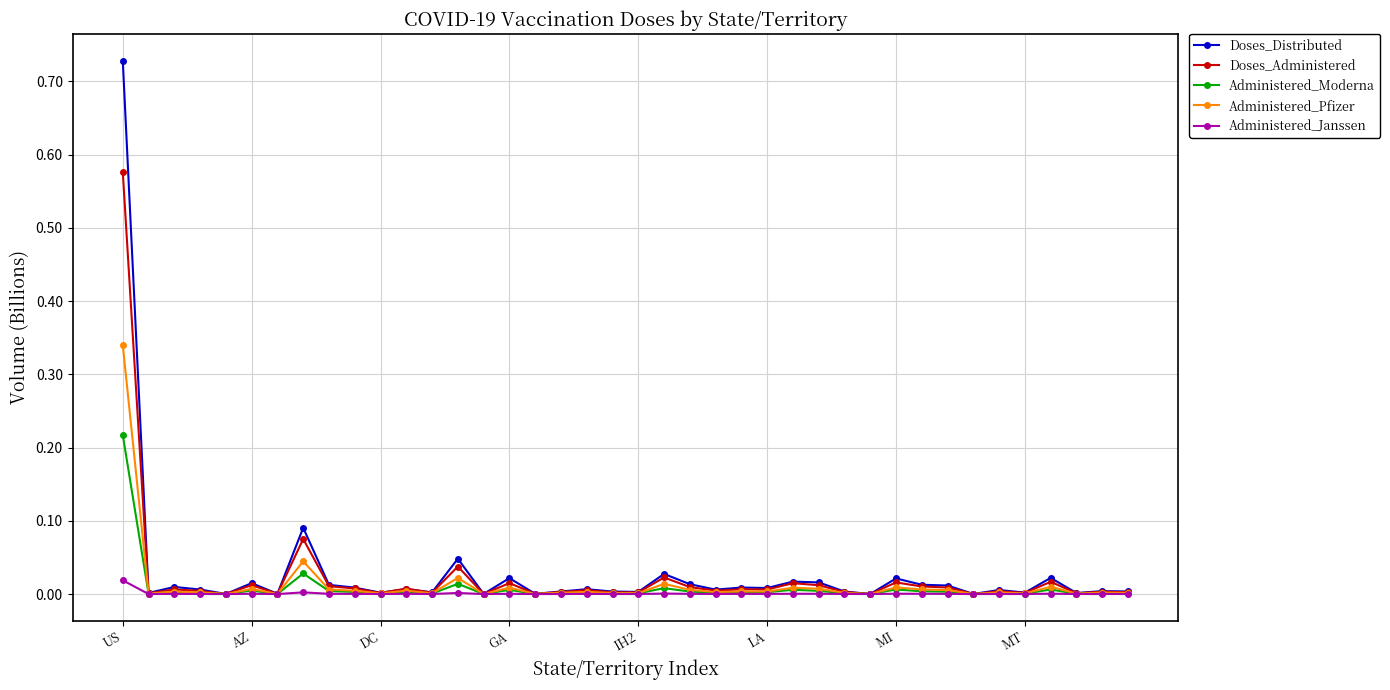

How many lines are shown in the chart?

5